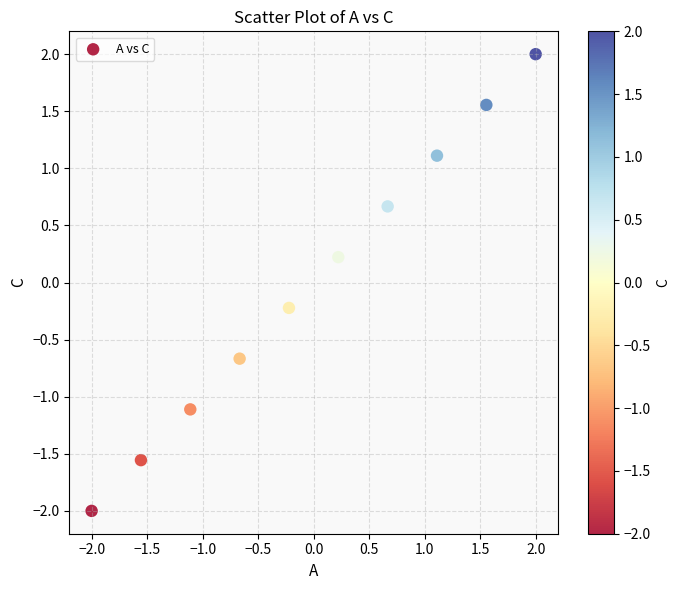

What is the range of X values (max minus min)?

4.0